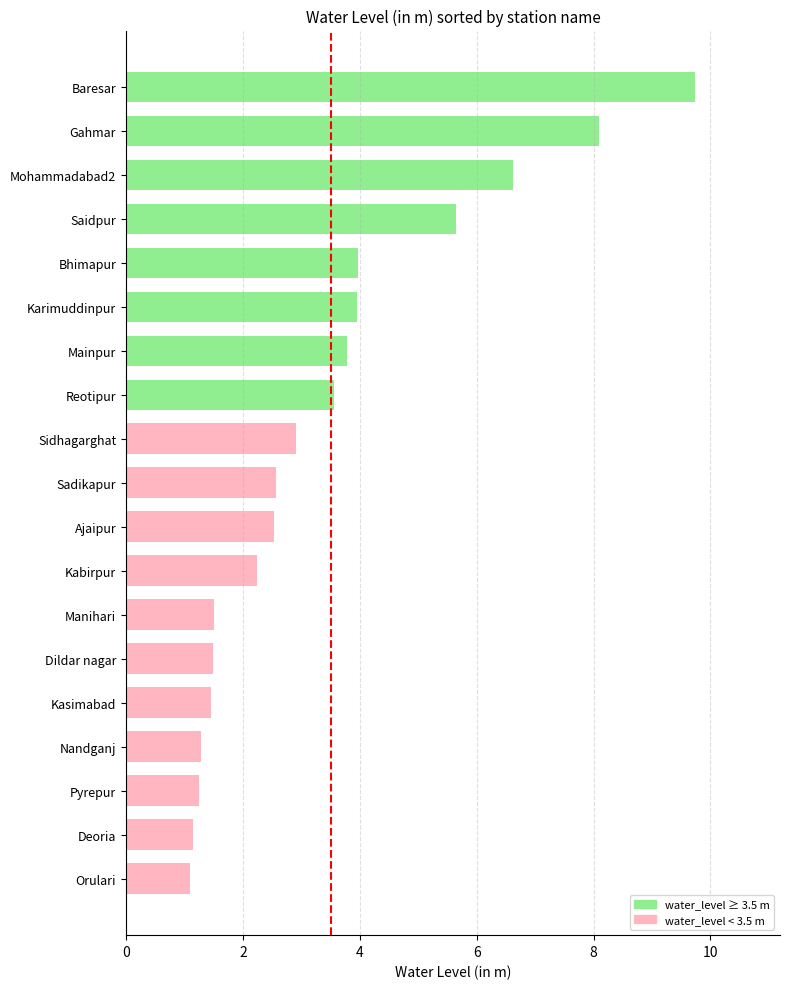

Which label corresponds to the largest value in the chart?

Baresar